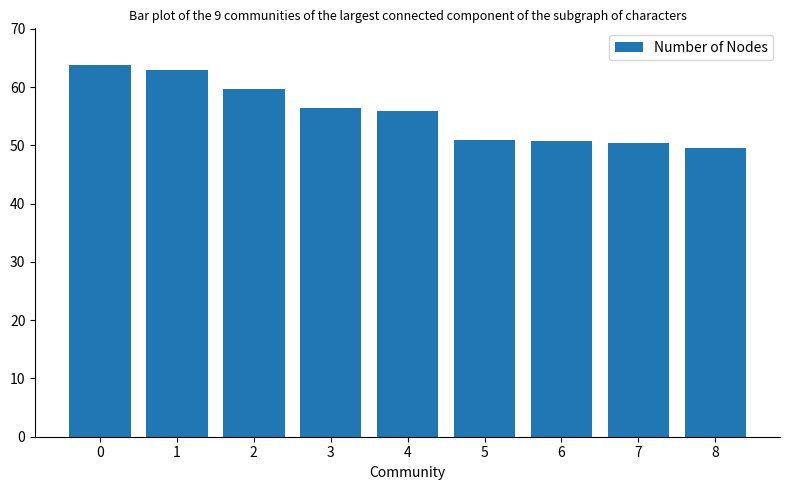

What is the difference between the second highest and minimum values?

13.5